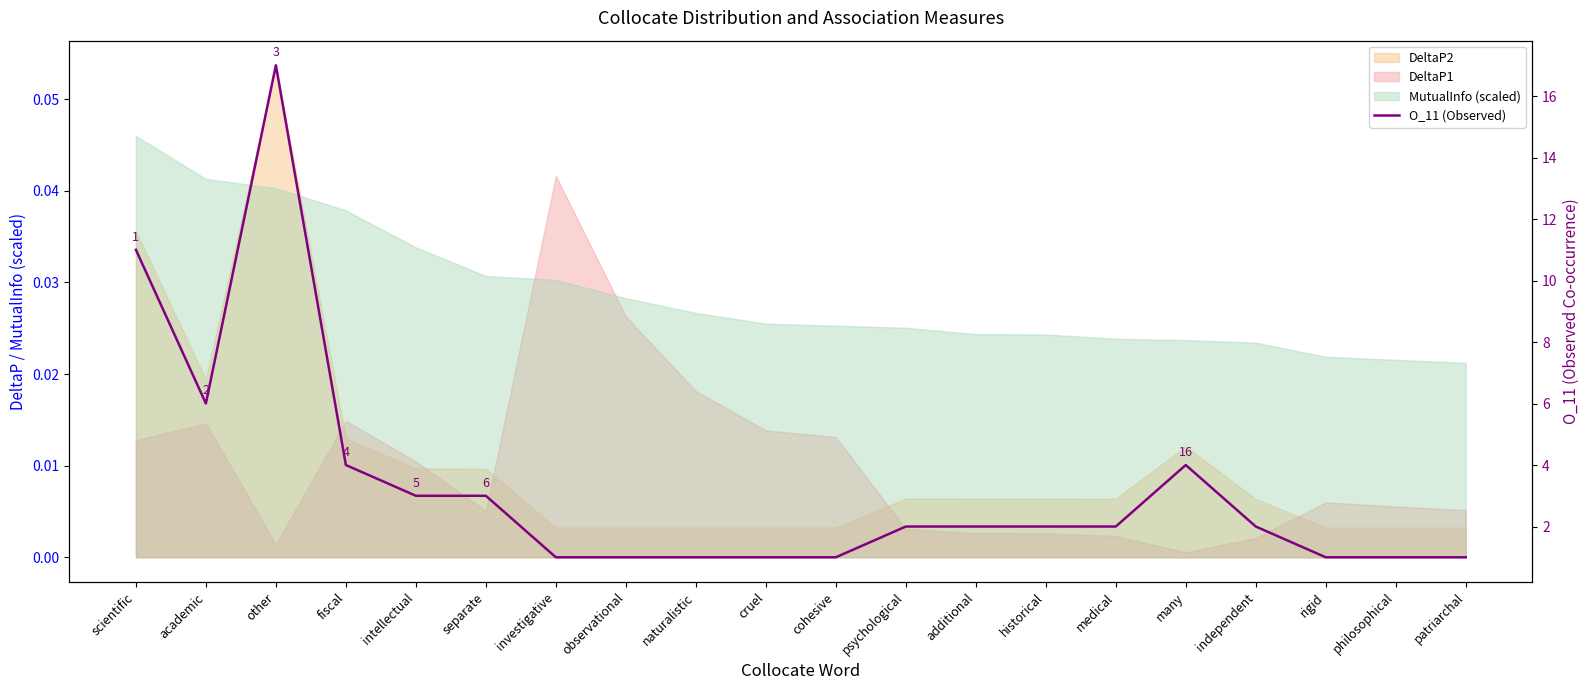

The value at psychological is 3. True or false?

False